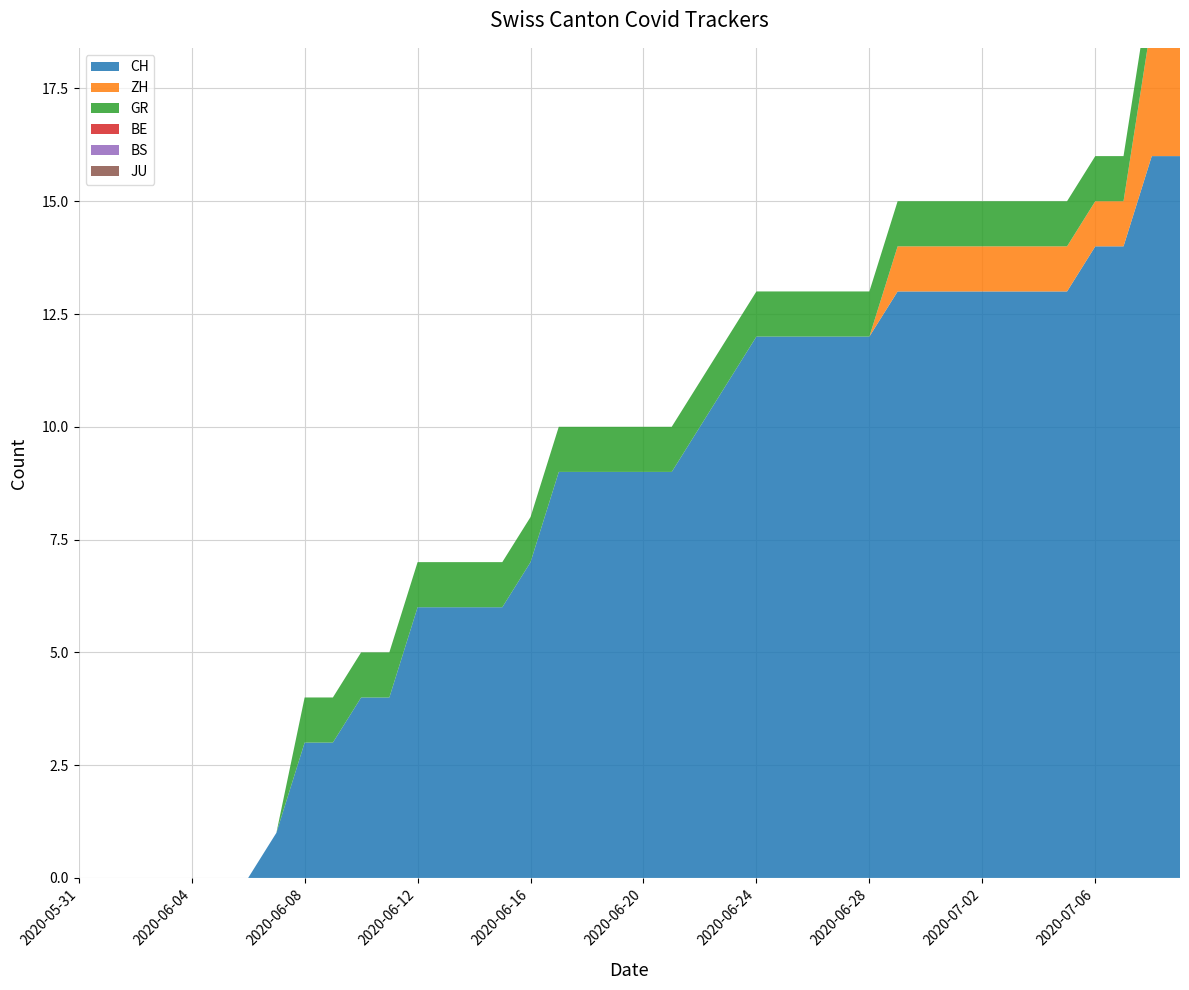

Reading left to right, extract all data points from this chart.

CH: 2020-05-31=0	2020-06-01=0	2020-06-02=0	2020-06-03=0	2020-06-04=0	2020-06-05=0	2020-06-06=0	2020-06-07=1	2020-06-08=3	2020-06-09=3	2020-06-10=4	2020-06-11=4	2020-06-12=6	2020-06-13=6	2020-06-14=6	2020-06-15=6	2020-06-16=7	2020-06-17=9	2020-06-18=9	2020-06-19=9	2020-06-20=9	2020-06-21=9	2020-06-22=10	2020-06-23=11	2020-06-24=12	2020-06-25=12	2020-06-26=12	2020-06-27=12	2020-06-28=12	2020-06-29=13	2020-06-30=13	2020-07-01=13	2020-07-02=13	2020-07-03=13	2020-07-04=13	2020-07-05=13	2020-07-06=14	2020-07-07=14	2020-07-08=16	2020-07-09=16
ZH: 2020-05-31=0	2020-06-01=0	2020-06-02=0	2020-06-03=0	2020-06-04=0	2020-06-05=0	2020-06-06=0	2020-06-07=0	2020-06-08=0	2020-06-09=0	2020-06-10=0	2020-06-11=0	2020-06-12=0	2020-06-13=0	2020-06-14=0	2020-06-15=0	2020-06-16=0	2020-06-17=0	2020-06-18=0	2020-06-19=0	2020-06-20=0	2020-06-21=0	2020-06-22=0	2020-06-23=0	2020-06-24=0	2020-06-25=0	2020-06-26=0	2020-06-27=0	2020-06-28=0	2020-06-29=1	2020-06-30=1	2020-07-01=1	2020-07-02=1	2020-07-03=1	2020-07-04=1	2020-07-05=1	2020-07-06=1	2020-07-07=1	2020-07-08=3	2020-07-09=3
GR: 2020-05-31=0	2020-06-01=0	2020-06-02=0	2020-06-03=0	2020-06-04=0	2020-06-05=0	2020-06-06=0	2020-06-07=0	2020-06-08=1	2020-06-09=1	2020-06-10=1	2020-06-11=1	2020-06-12=1	2020-06-13=1	2020-06-14=1	2020-06-15=1	2020-06-16=1	2020-06-17=1	2020-06-18=1	2020-06-19=1	2020-06-20=1	2020-06-21=1	2020-06-22=1	2020-06-23=1	2020-06-24=1	2020-06-25=1	2020-06-26=1	2020-06-27=1	2020-06-28=1	2020-06-29=1	2020-06-30=1	2020-07-01=1	2020-07-02=1	2020-07-03=1	2020-07-04=1	2020-07-05=1	2020-07-06=1	2020-07-07=1	2020-07-08=1	2020-07-09=1
BE: 2020-05-31=0	2020-06-01=0	2020-06-02=0	2020-06-03=0	2020-06-04=0	2020-06-05=0	2020-06-06=0	2020-06-07=0	2020-06-08=0	2020-06-09=0	2020-06-10=0	2020-06-11=0	2020-06-12=0	2020-06-13=0	2020-06-14=0	2020-06-15=0	2020-06-16=0	2020-06-17=0	2020-06-18=0	2020-06-19=0	2020-06-20=0	2020-06-21=0	2020-06-22=0	2020-06-23=0	2020-06-24=0	2020-06-25=0	2020-06-26=0	2020-06-27=0	2020-06-28=0	2020-06-29=0	2020-06-30=0	2020-07-01=0	2020-07-02=0	2020-07-03=0	2020-07-04=0	2020-07-05=0	2020-07-06=0	2020-07-07=0	2020-07-08=0	2020-07-09=0
BS: 2020-05-31=0	2020-06-01=0	2020-06-02=0	2020-06-03=0	2020-06-04=0	2020-06-05=0	2020-06-06=0	2020-06-07=0	2020-06-08=0	2020-06-09=0	2020-06-10=0	2020-06-11=0	2020-06-12=0	2020-06-13=0	2020-06-14=0	2020-06-15=0	2020-06-16=0	2020-06-17=0	2020-06-18=0	2020-06-19=0	2020-06-20=0	2020-06-21=0	2020-06-22=0	2020-06-23=0	2020-06-24=0	2020-06-25=0	2020-06-26=0	2020-06-27=0	2020-06-28=0	2020-06-29=0	2020-06-30=0	2020-07-01=0	2020-07-02=0	2020-07-03=0	2020-07-04=0	2020-07-05=0	2020-07-06=0	2020-07-07=0	2020-07-08=0	2020-07-09=0
JU: 2020-05-31=0	2020-06-01=0	2020-06-02=0	2020-06-03=0	2020-06-04=0	2020-06-05=0	2020-06-06=0	2020-06-07=0	2020-06-08=0	2020-06-09=0	2020-06-10=0	2020-06-11=0	2020-06-12=0	2020-06-13=0	2020-06-14=0	2020-06-15=0	2020-06-16=0	2020-06-17=0	2020-06-18=0	2020-06-19=0	2020-06-20=0	2020-06-21=0	2020-06-22=0	2020-06-23=0	2020-06-24=0	2020-06-25=0	2020-06-26=0	2020-06-27=0	2020-06-28=0	2020-06-29=0	2020-06-30=0	2020-07-01=0	2020-07-02=0	2020-07-03=0	2020-07-04=0	2020-07-05=0	2020-07-06=0	2020-07-07=0	2020-07-08=0	2020-07-09=0